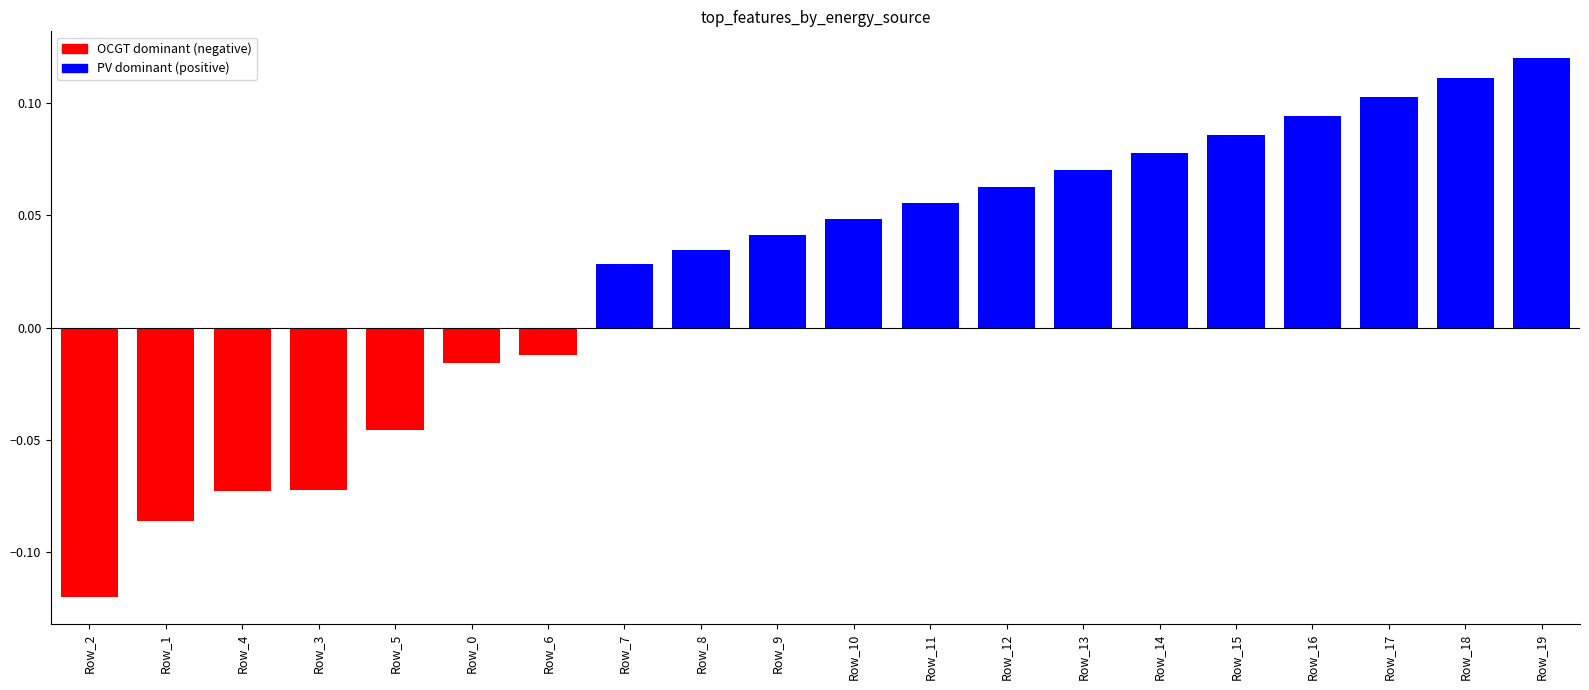

What position from the left is Row_5?

5